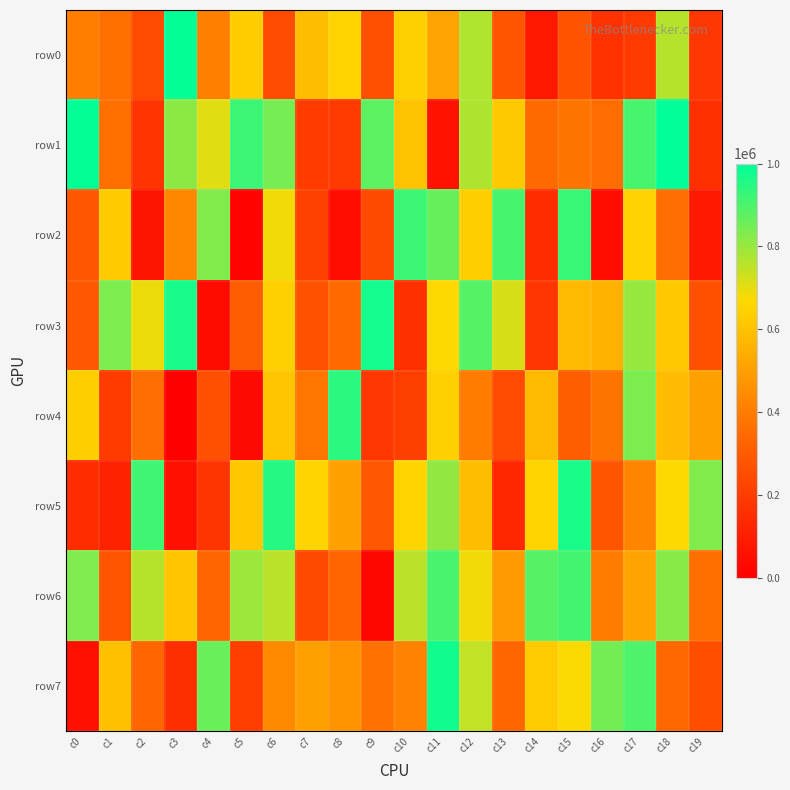

Which category has the lowest value across all series?

c3